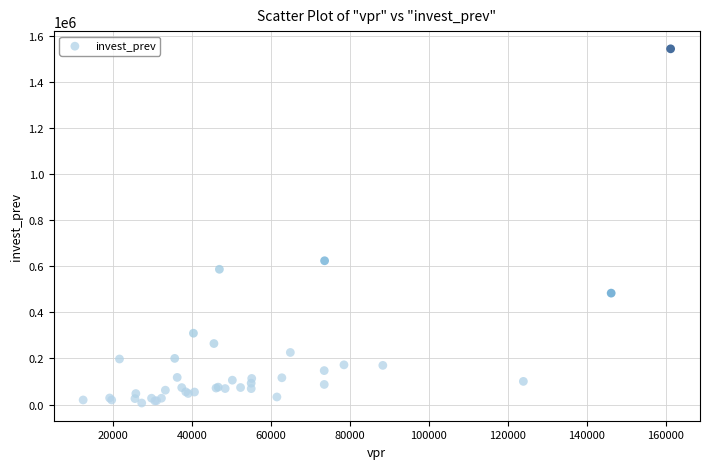

What Y value in the scatter plot is closest to 775079?

623918